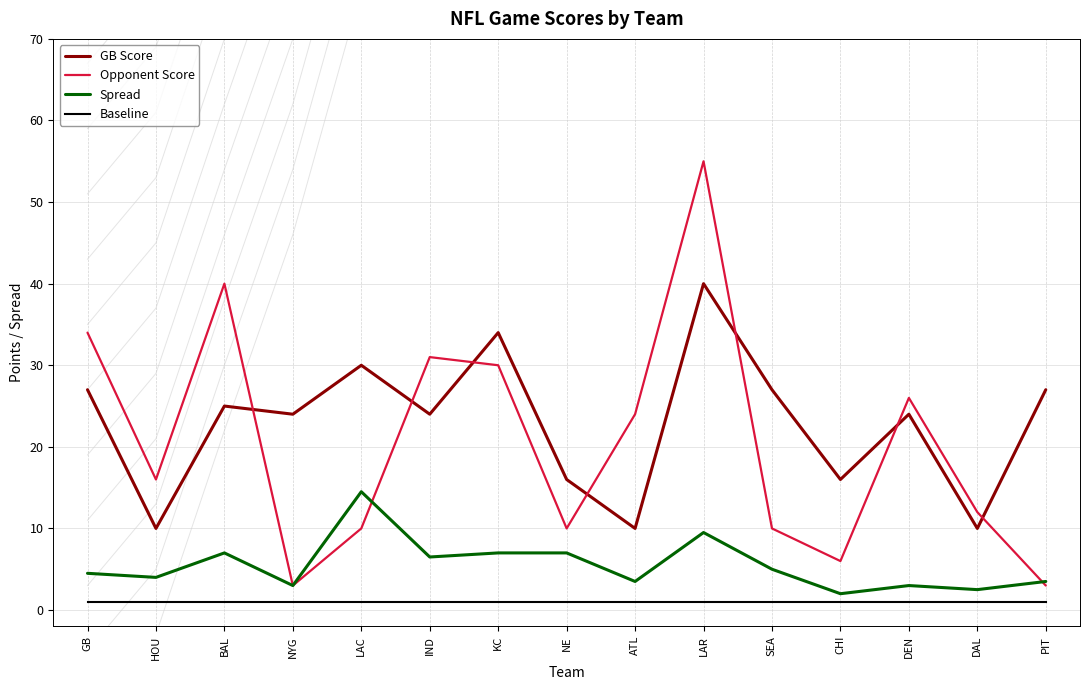

True or false: Spread has more than 0 interior local peaks.

True